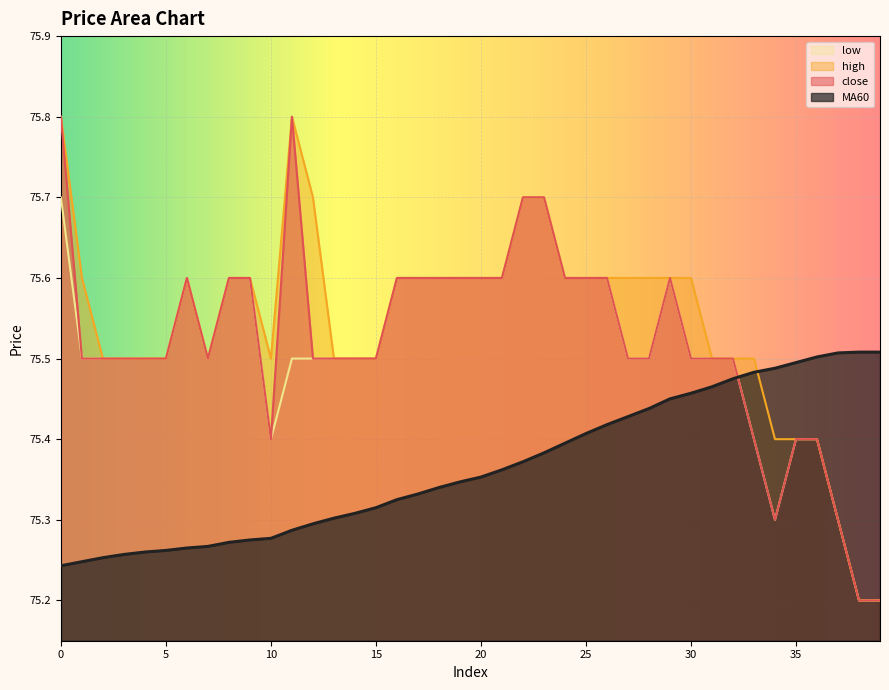

Is it true that high equals 75.6 at 8?

True